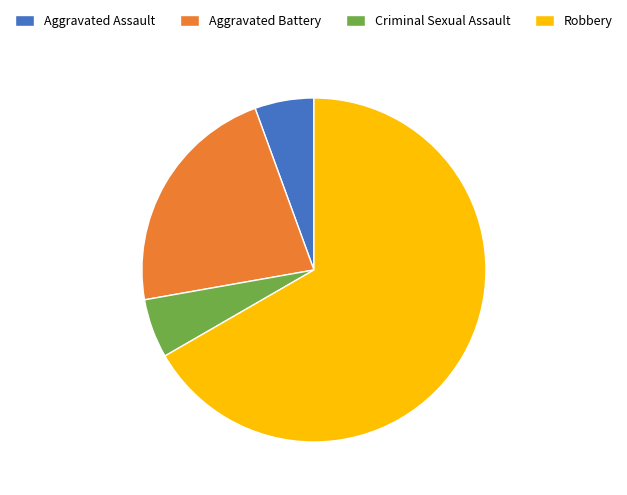

Is it true that Aggravated Assault is 14% of the pie?

False